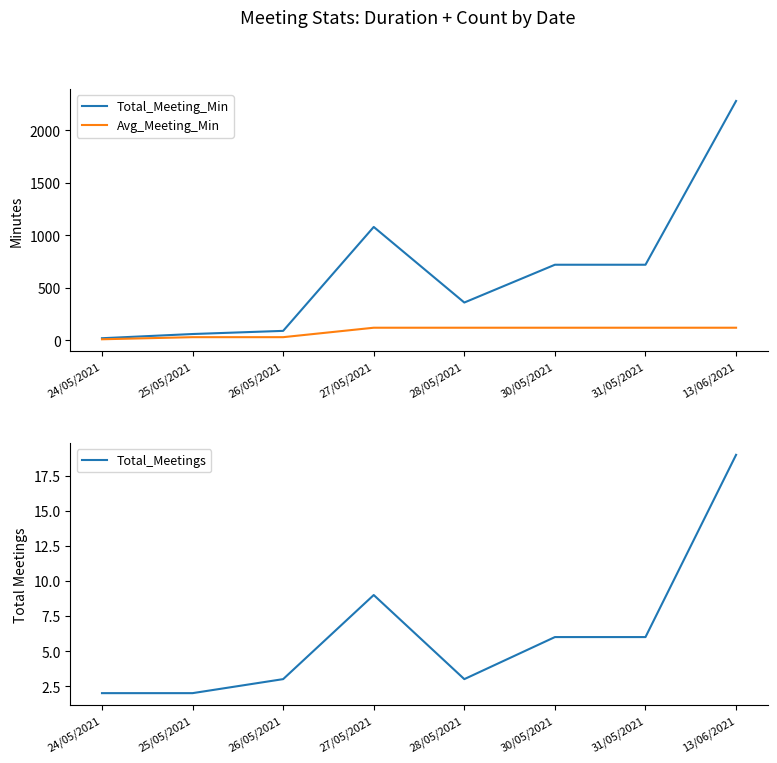

Is it true that Total_Meetings equals 9 at 31/05/2021?

False